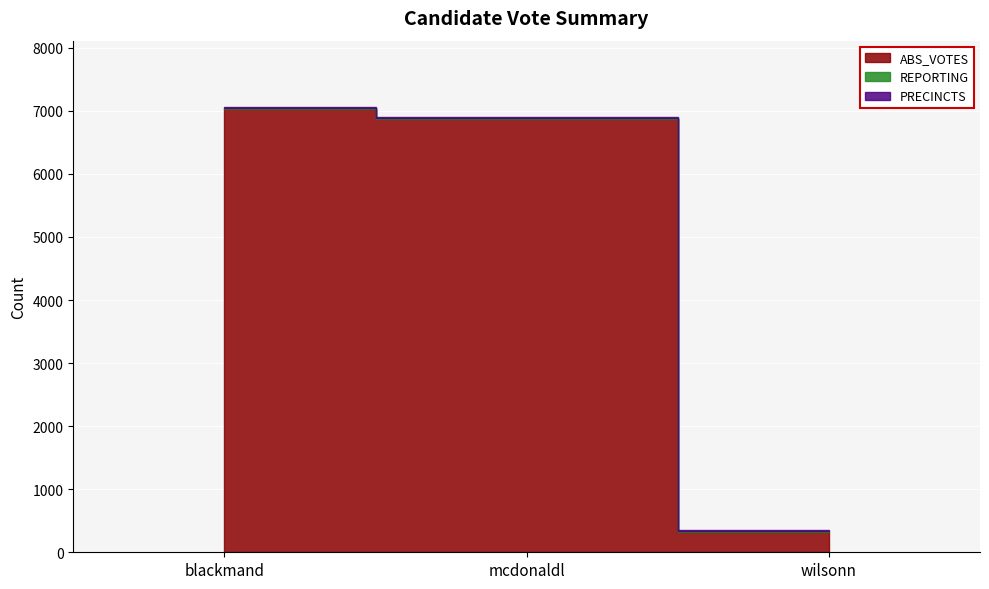

At which label is PRECINCTS closest to 14?

blackmand